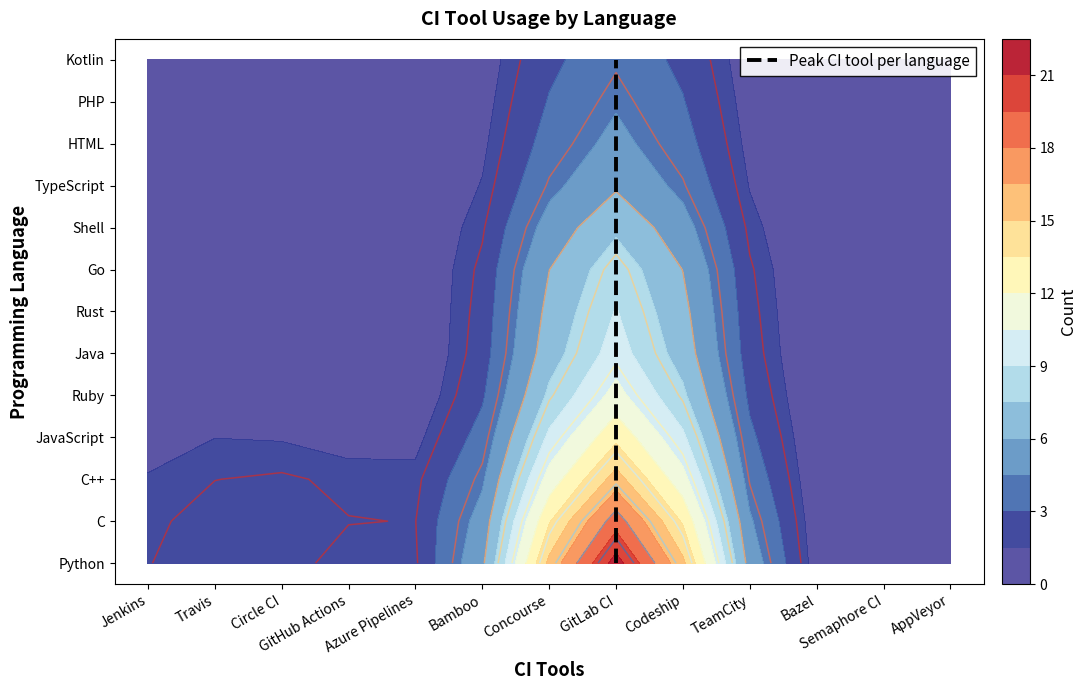

Which category has the lowest value across all series?

GitLab CI